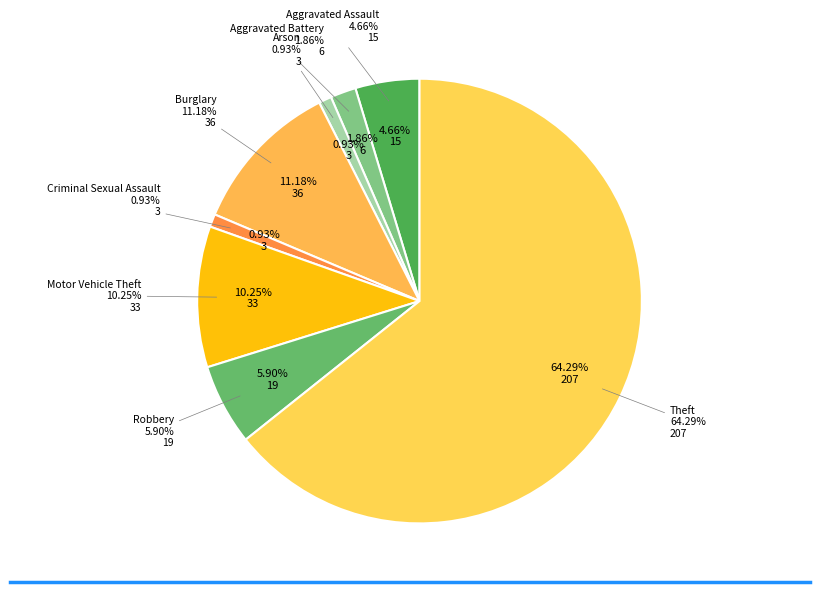

What is the change in value from Aggravated Assault to Burglary?

+21